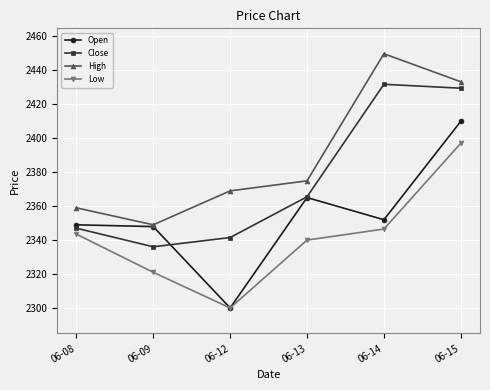

In Close, how many points are lower than both neighbors (excluding endpoints)?

1